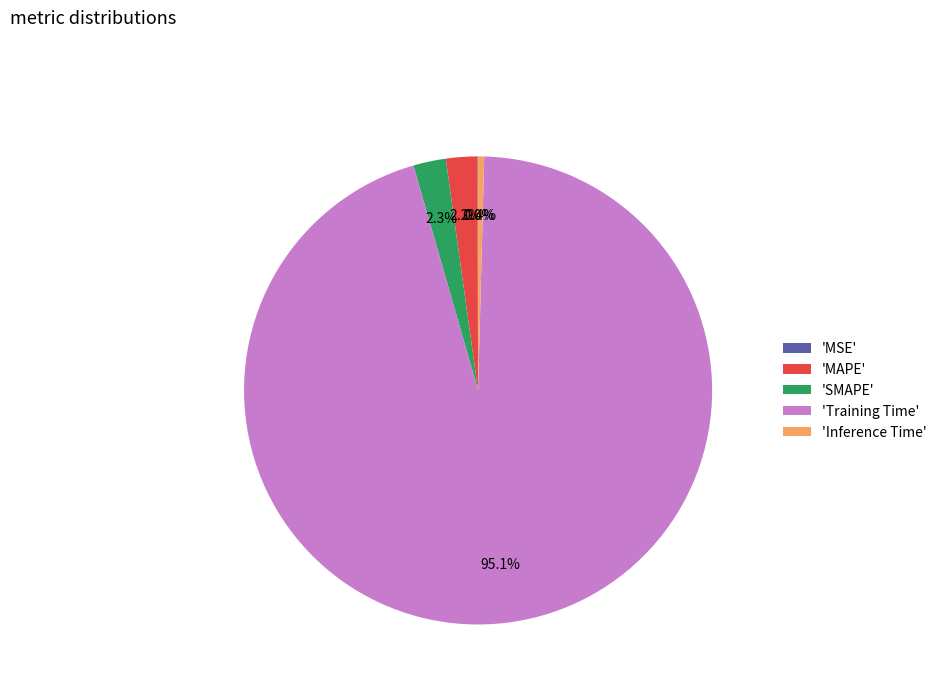

Which category has the biggest portion of the pie?

'Training Time'